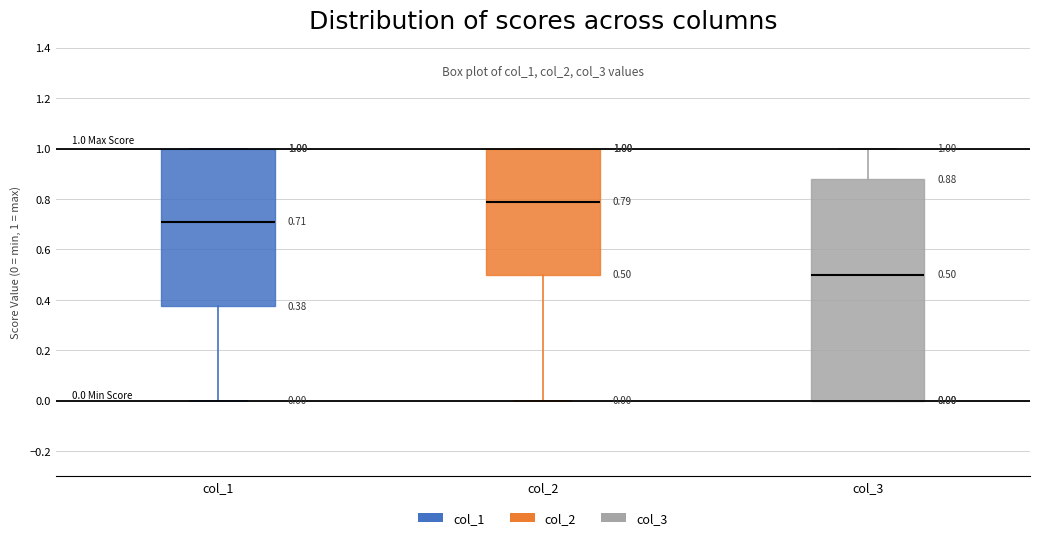

Comparing the boxes themselves (not the whiskers), which one is the tallest?

col_3